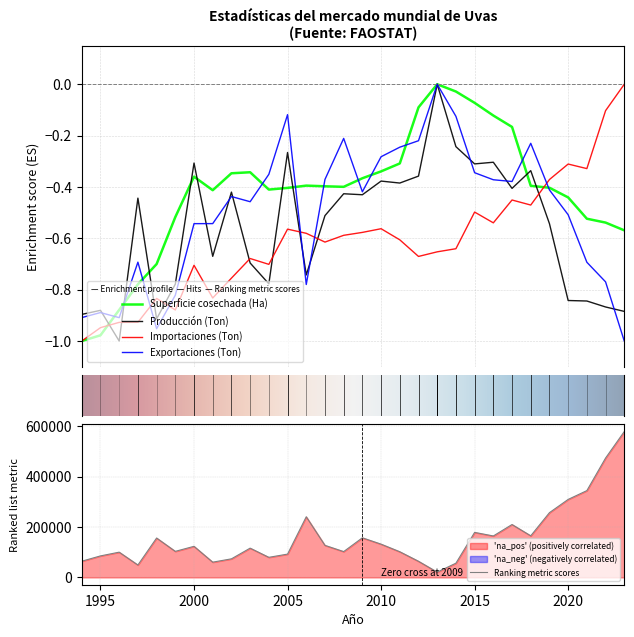

At which label is Importaciones (Ton) closest to 0?

2023